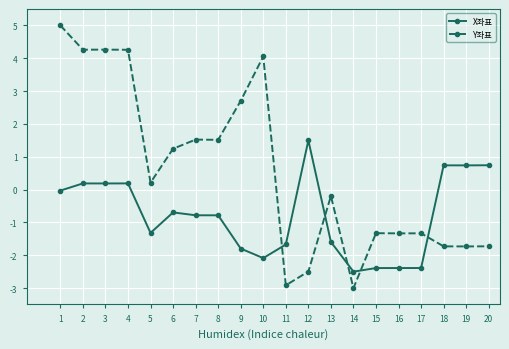

List the series in order of their overall mean, highest first.

Y좌표, X좌표